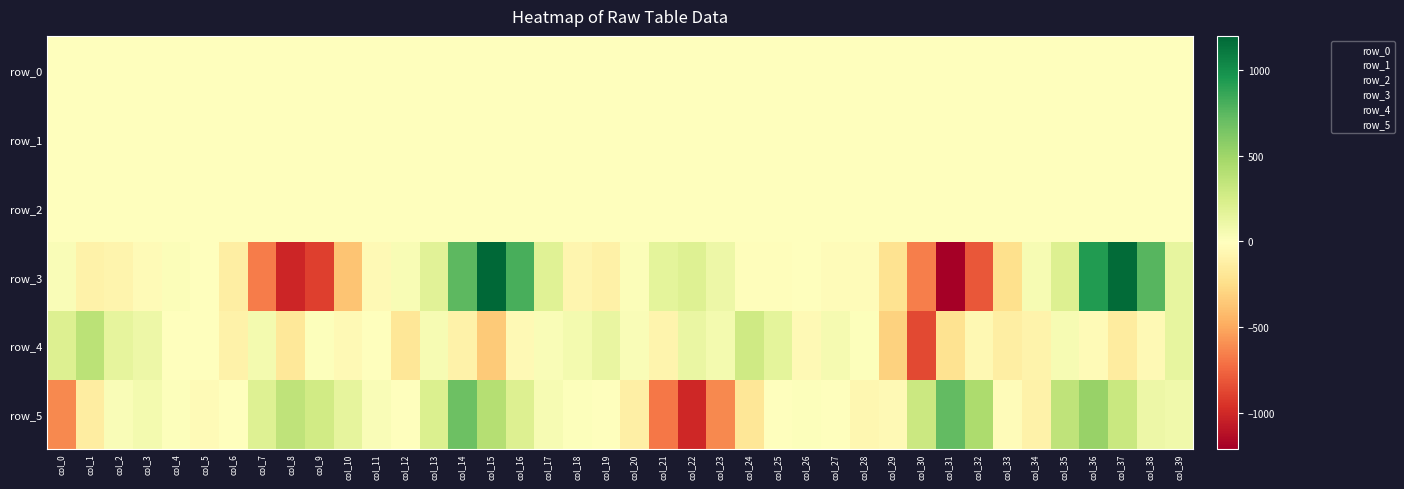

Rank the series at col_30 from lowest to highest value.

row_4, row_3, row_0, row_1, row_2, row_5